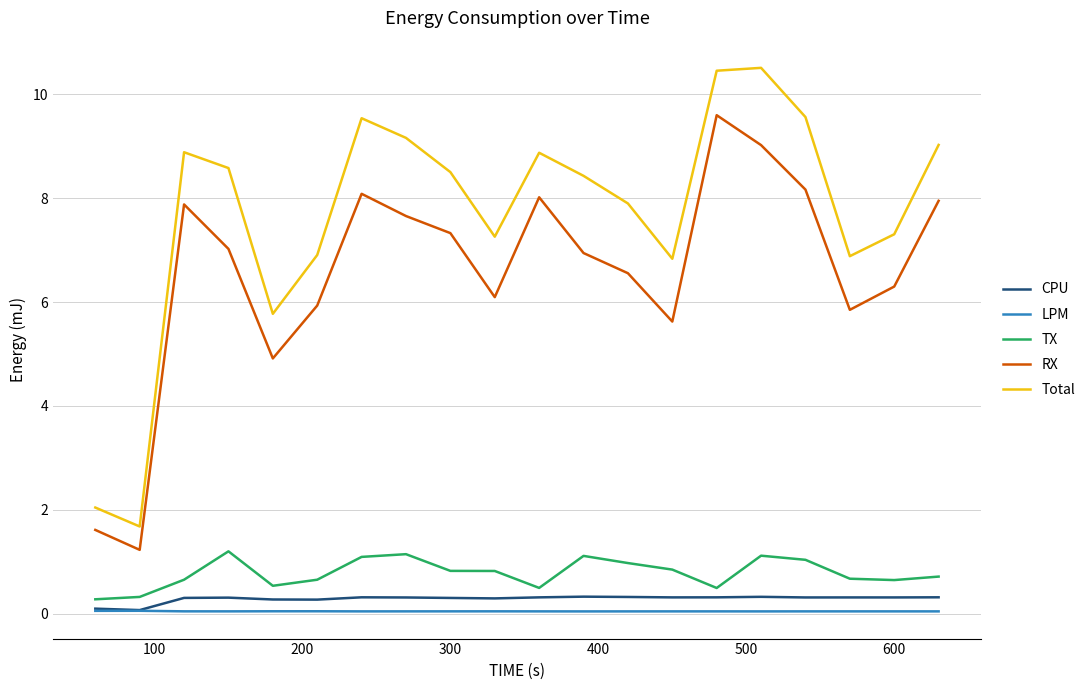

True or false: LPM and TX intersect in this chart.

False